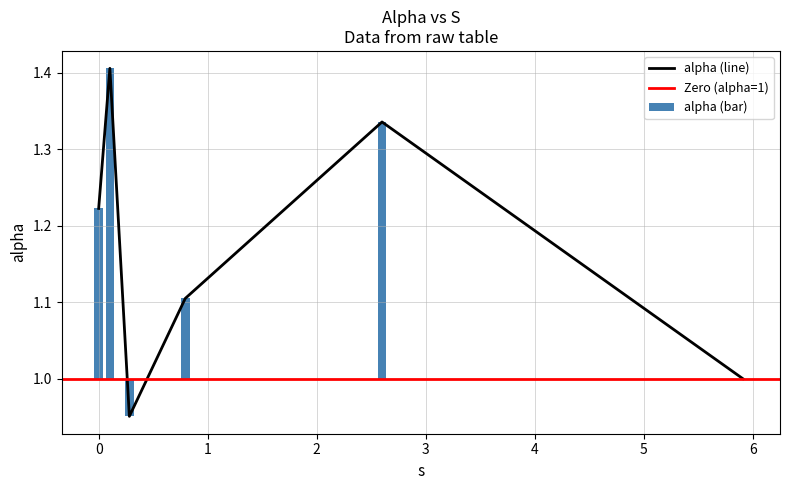

Reading left to right, what are all the values shown in this chart?

0.0=1.2	0.10278132167605214=1.4	0.28138427382379466=1.0	0.7943234191927566=1.1	2.5983815346025487=1.3	5.908771061134843=1.0